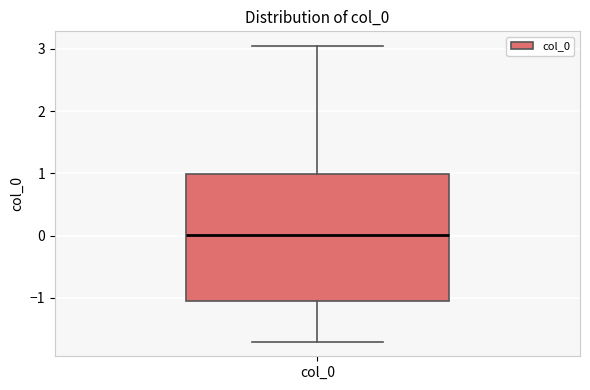

Read this box plot against the y-axis: the position of the median line, the range covered by the box, and the ends of both whiskers. The values are not printed on the chart, so give them approximately, as read against the axis.

median 0.0, box -1.1 to 1.0, whiskers -1.7 to 3.0